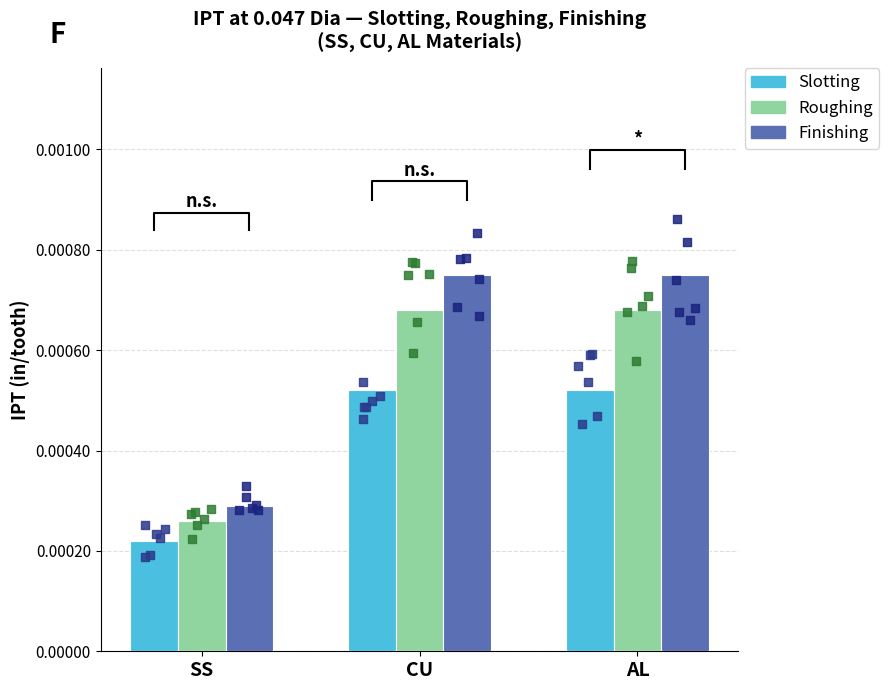

At which category is the sum across all series the highest?

CU